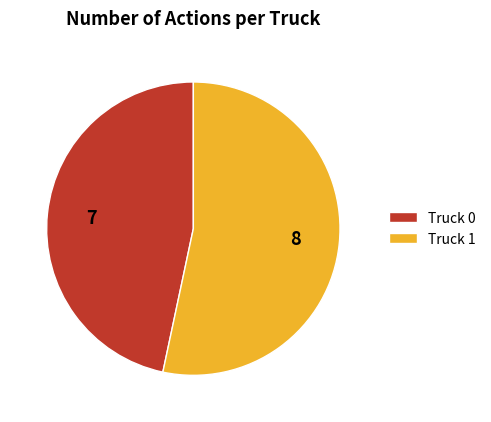

Do Truck 0 and Truck 1 together represent more than half of the pie?

Yes